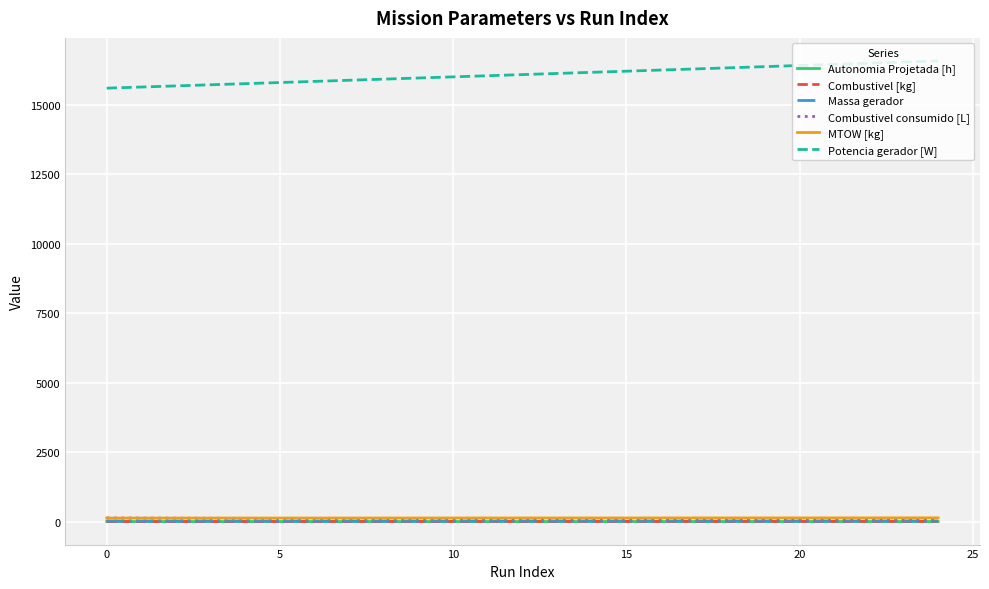

Which series has the largest total across all categories?

Potencia gerador [W]